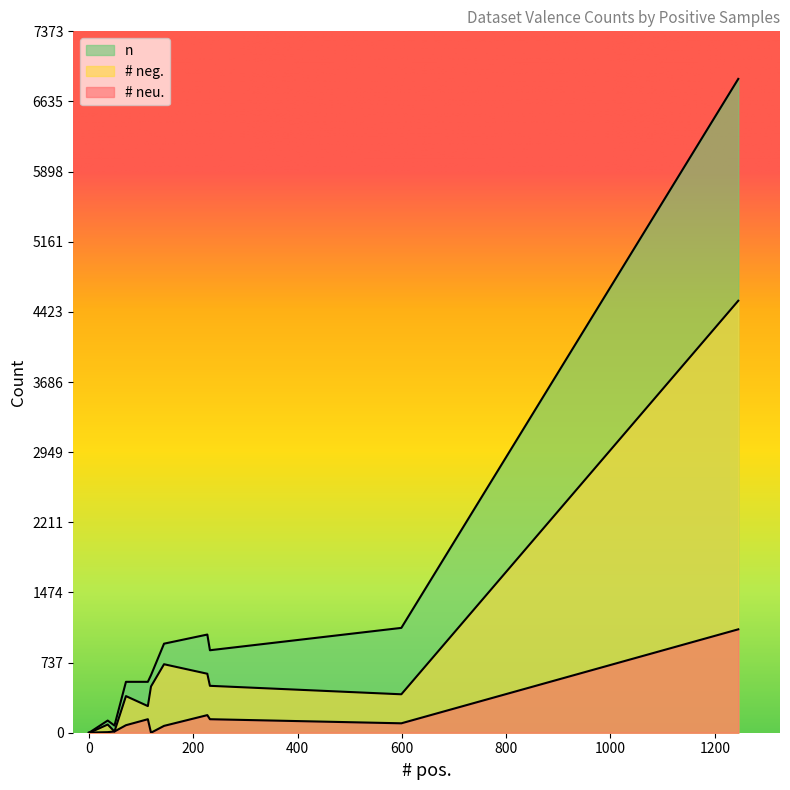

What is the difference between the second highest and minimum values in the # neg. series?

720